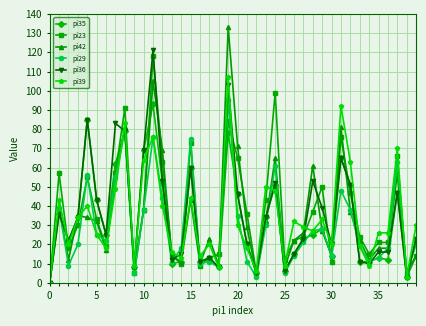

True or false: pi39 has more than 1 interior local peaks.

True